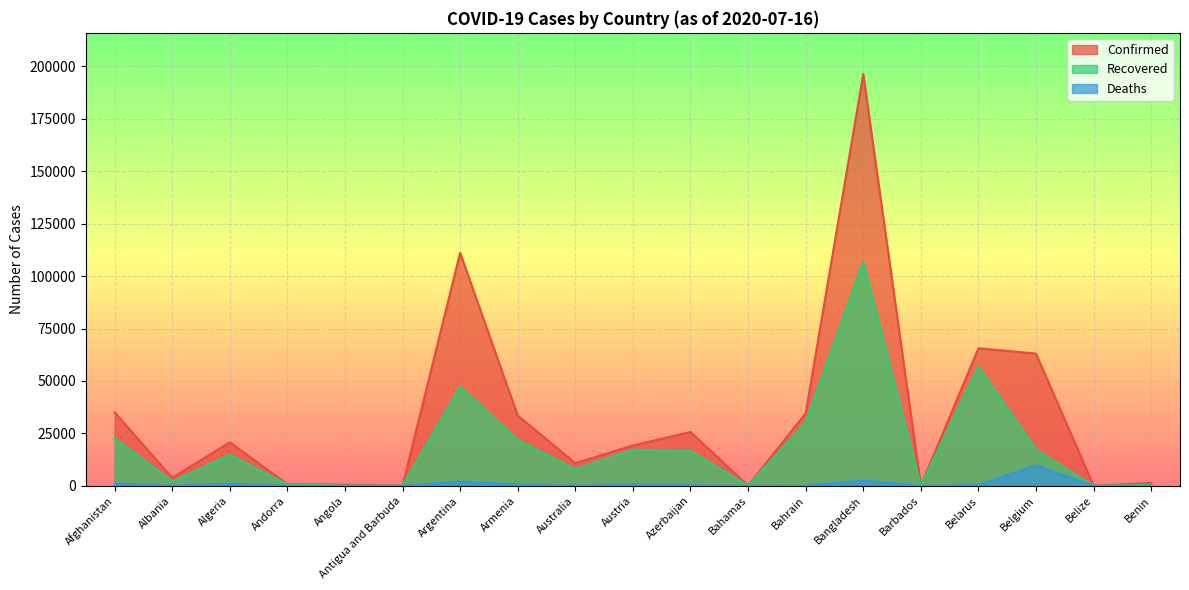

Is the value of Confirmed at Algeria greater than the value of Recovered at Azerbaijan?

Yes